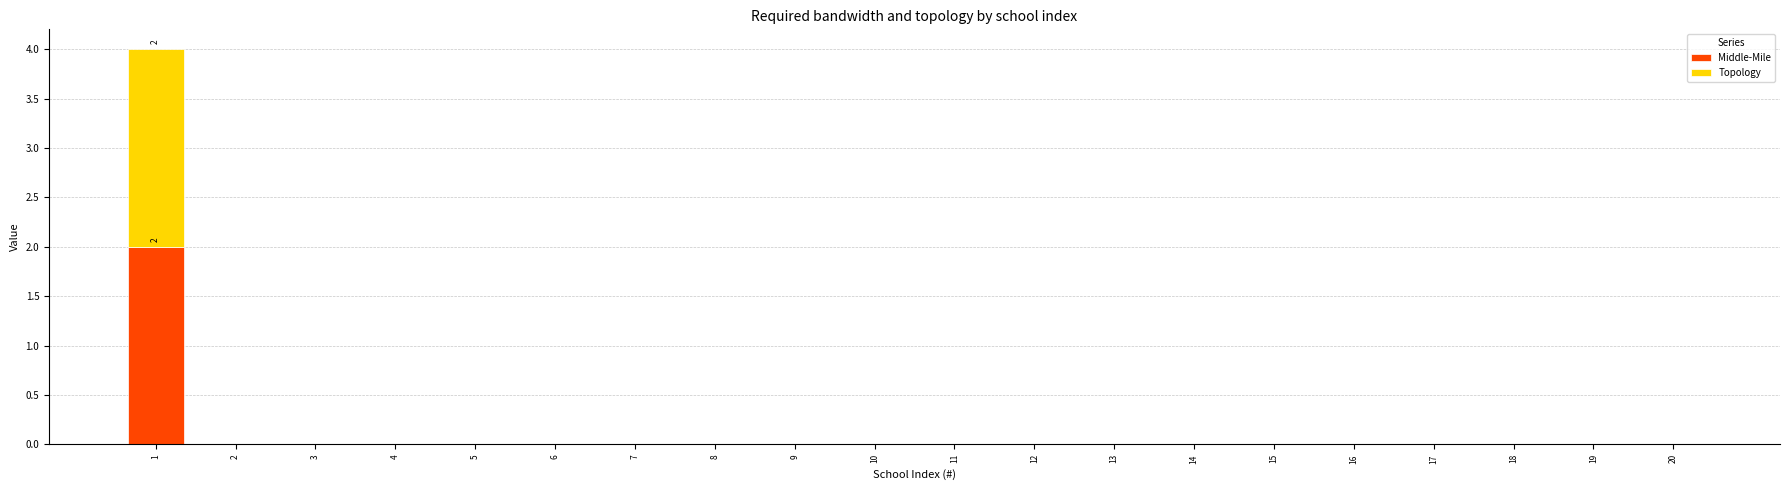

The value of Middle-Mile at 20 is 0. True or false?

True